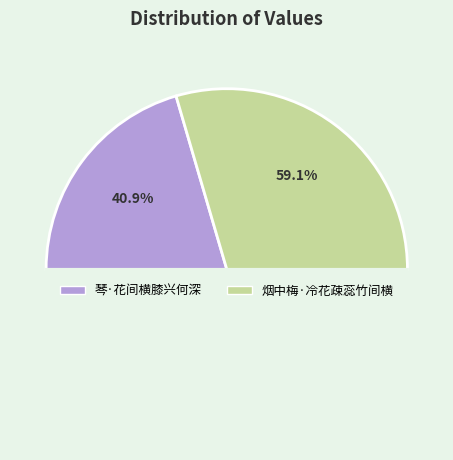

Approximately how many times larger is the value at 烟中梅·冷花疎蕊竹间横 compared to 琴·花间横膝兴何深?

1.4